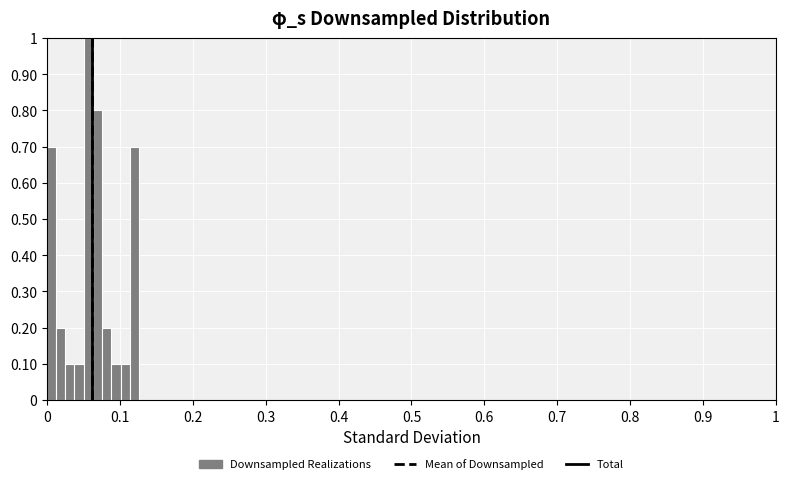

Around what value on the x-axis is the tallest bar? Give the approximate position of its centre, as read against the axis.

0.06